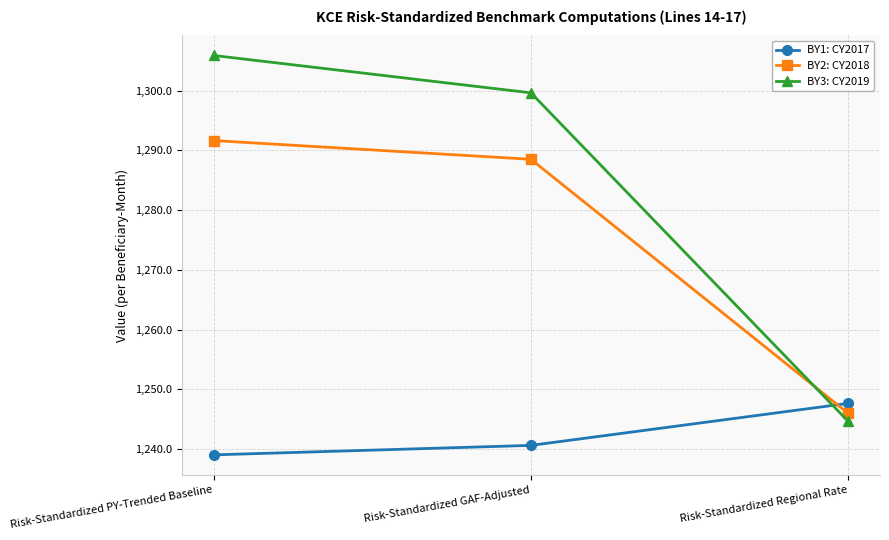

What is the label of the 1st point from the left?

Risk-Standardized PY-Trended Baseline